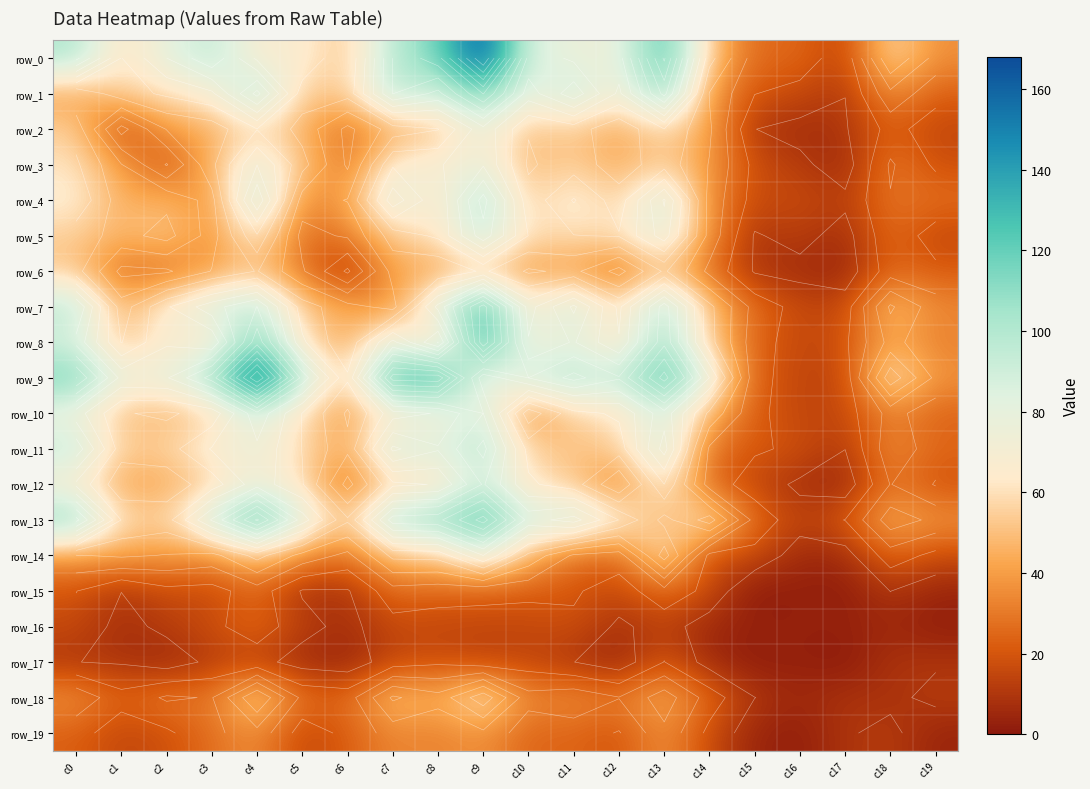

Which series has the largest total across all categories?

row_9